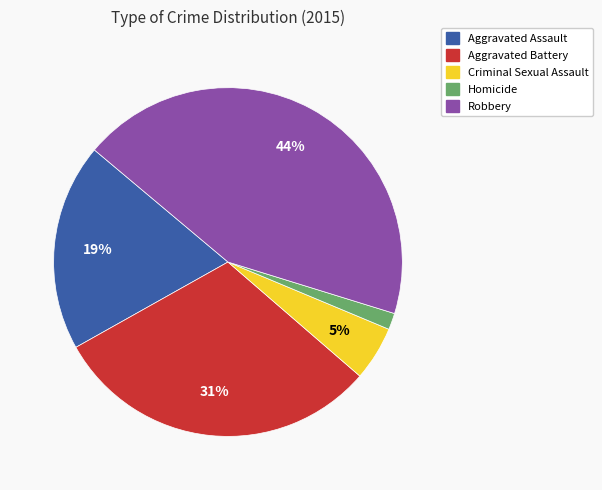

Which has a higher value, Robbery or Aggravated Battery?

Robbery